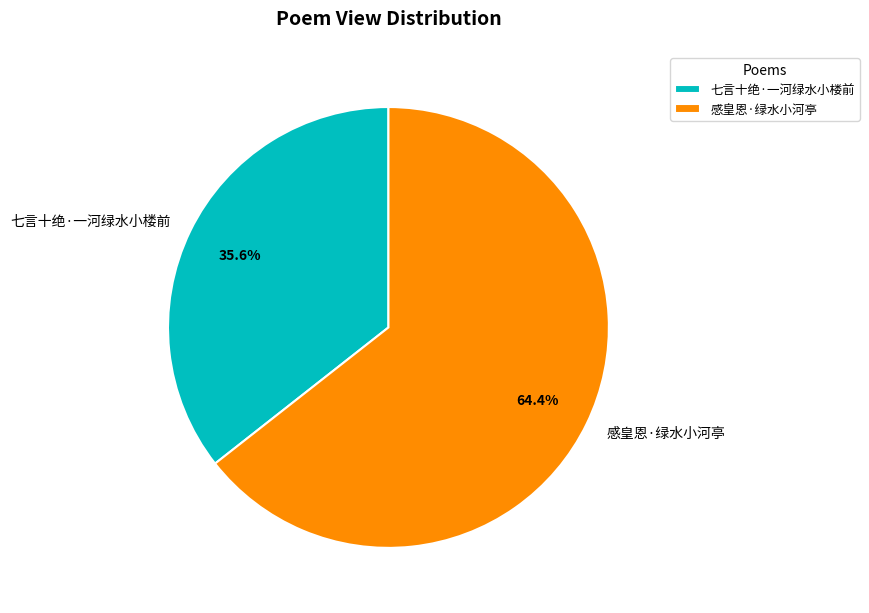

What portion of the pie excludes 感皇恩·绿水小河亭?

35.6%